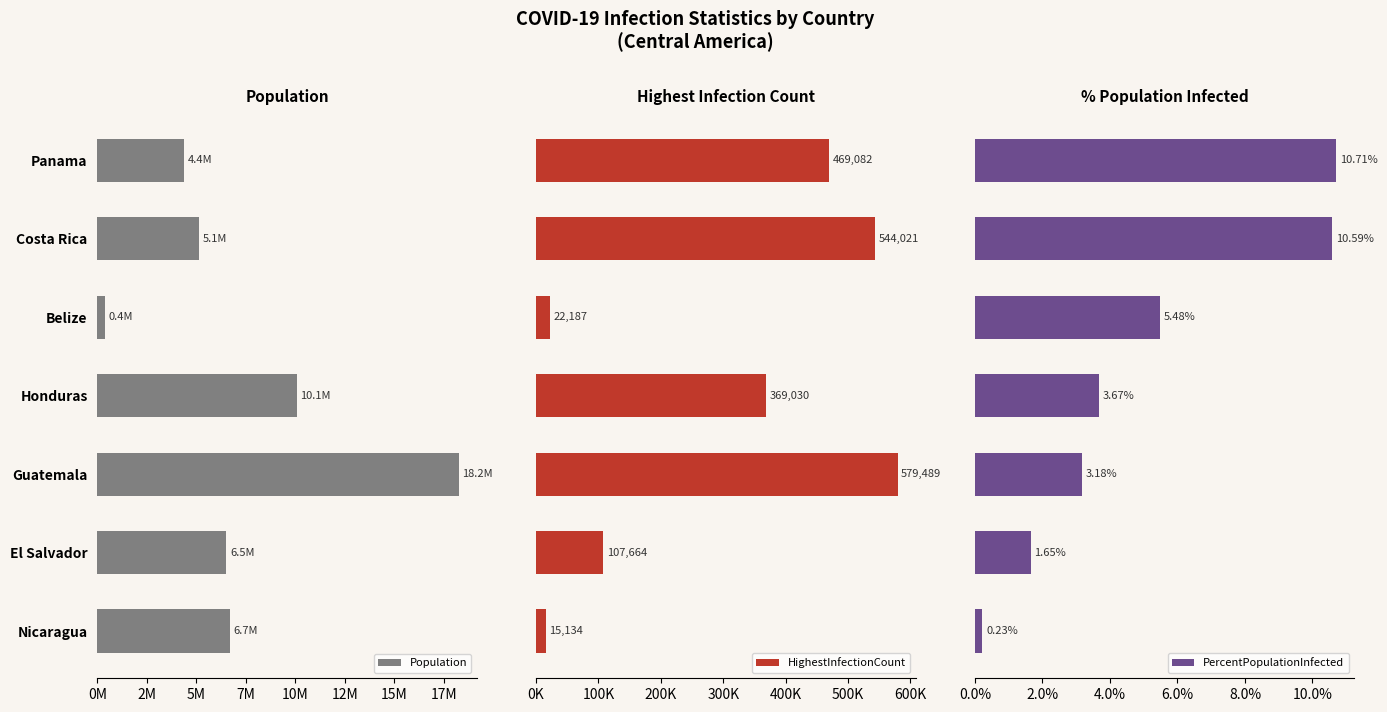

What is the sum of the Population values at Honduras and Guatemala?

28312862.0